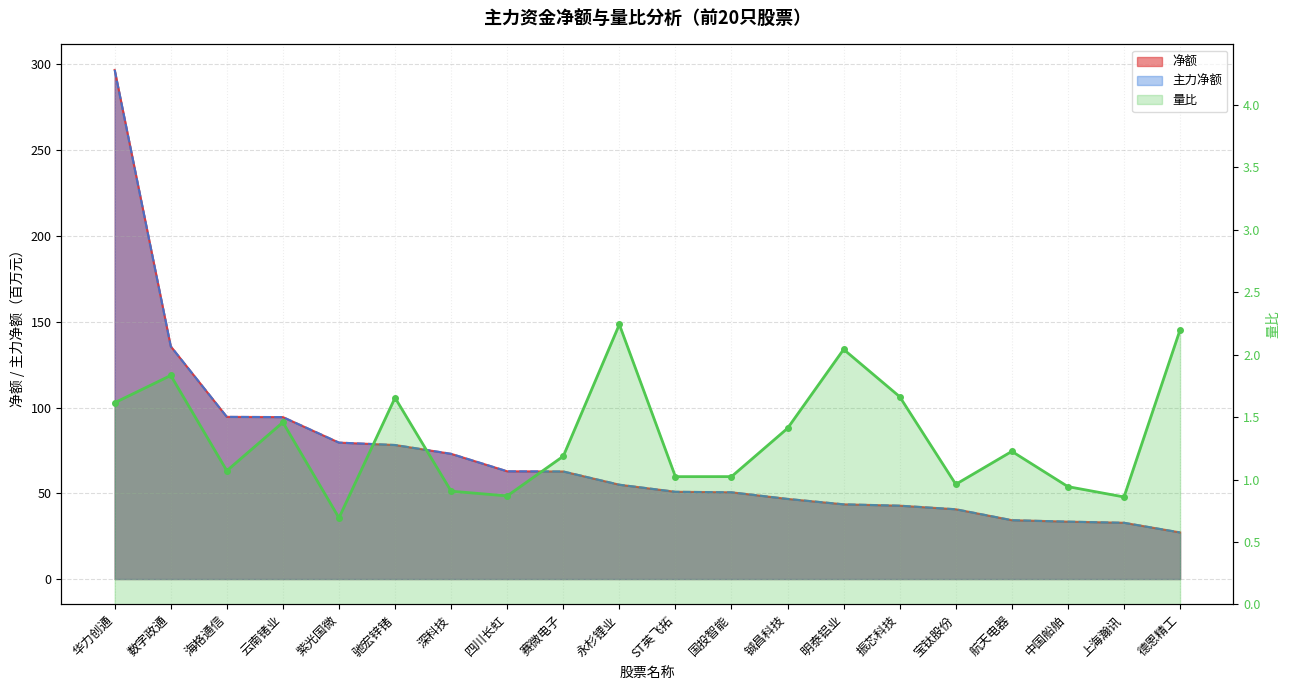

At which label does the data first exceed 1?

华力创通